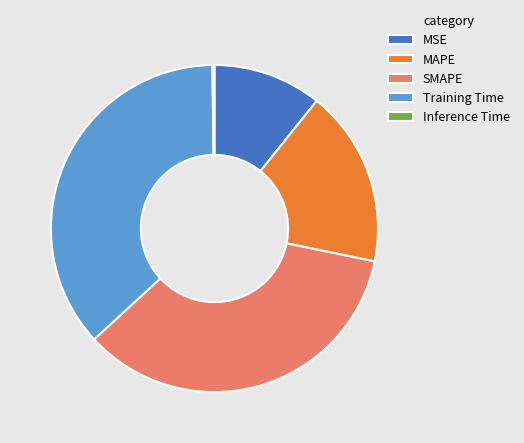

True or false: Training Time accounts for 44% of the total.

False